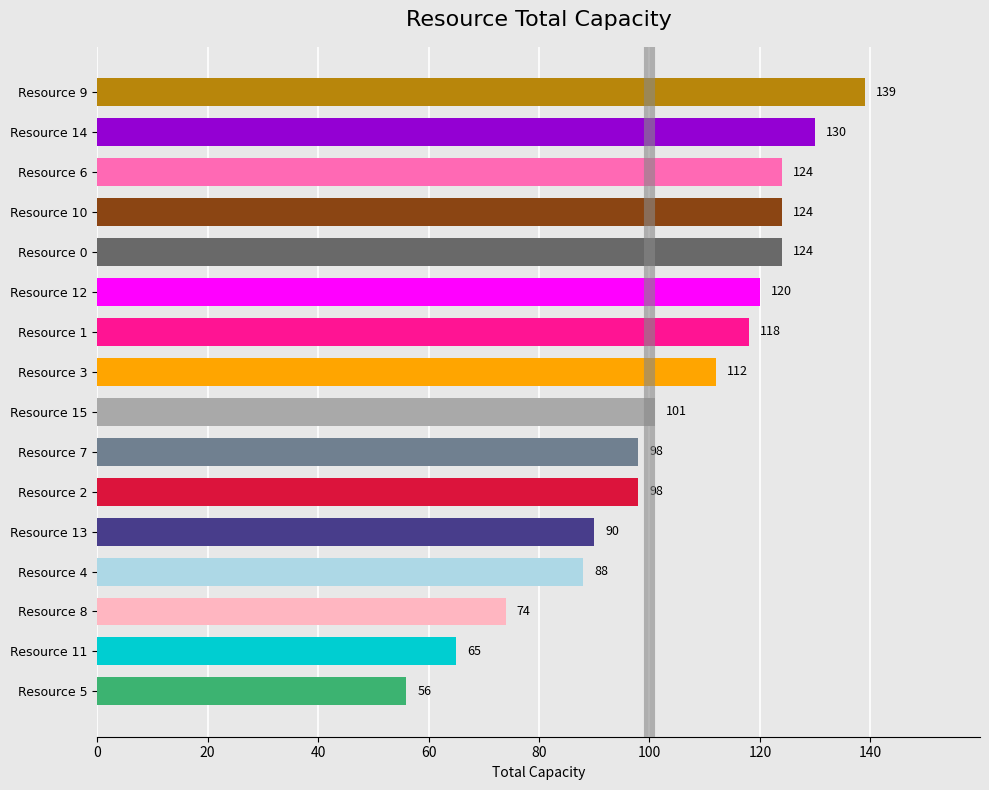

Are the bars grouped side by side (vs. stacked)?

No